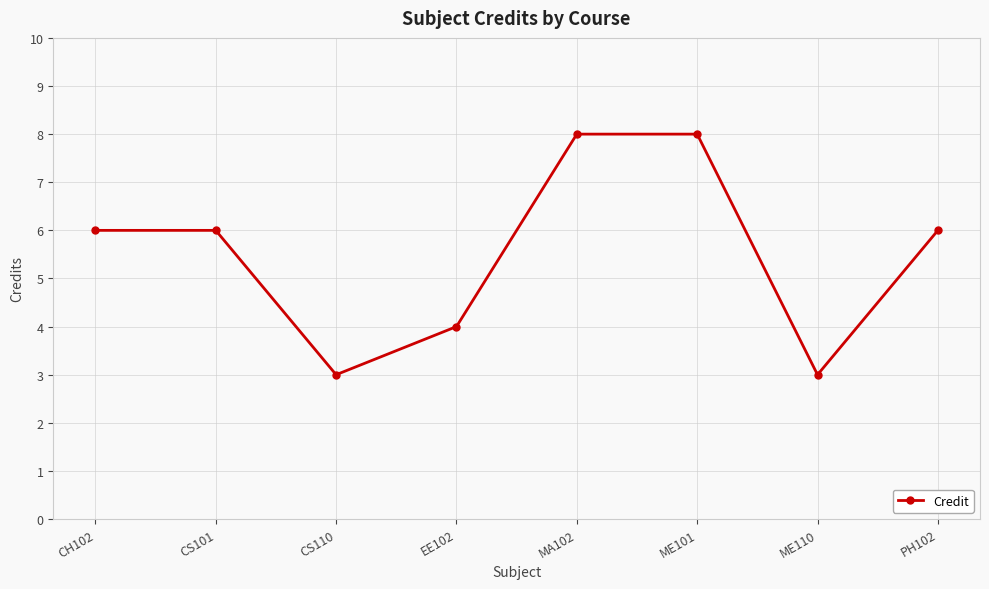

Where is the first local minimum?

CS110